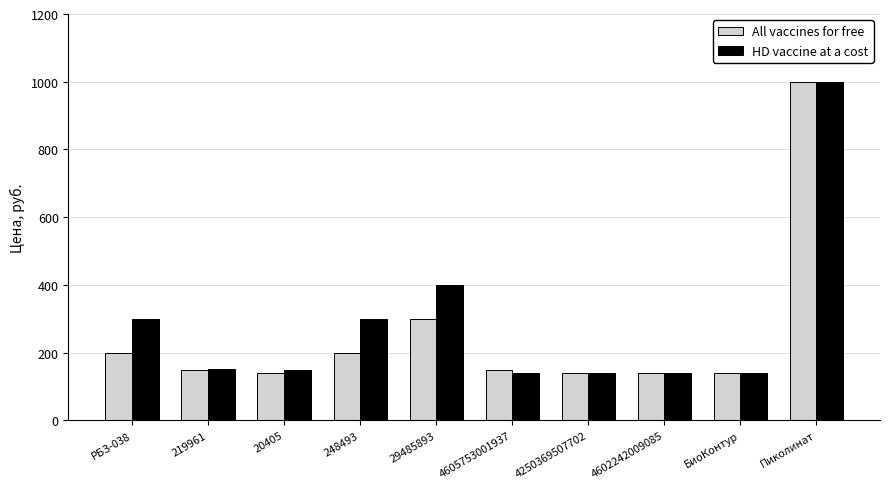

Does the chart contain any negative values?

No